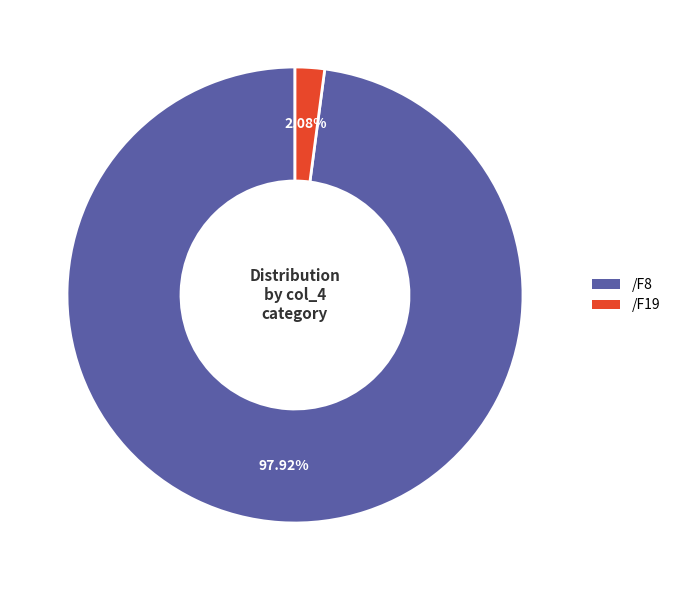

To the nearest percent, what is the average slice percentage?

50%